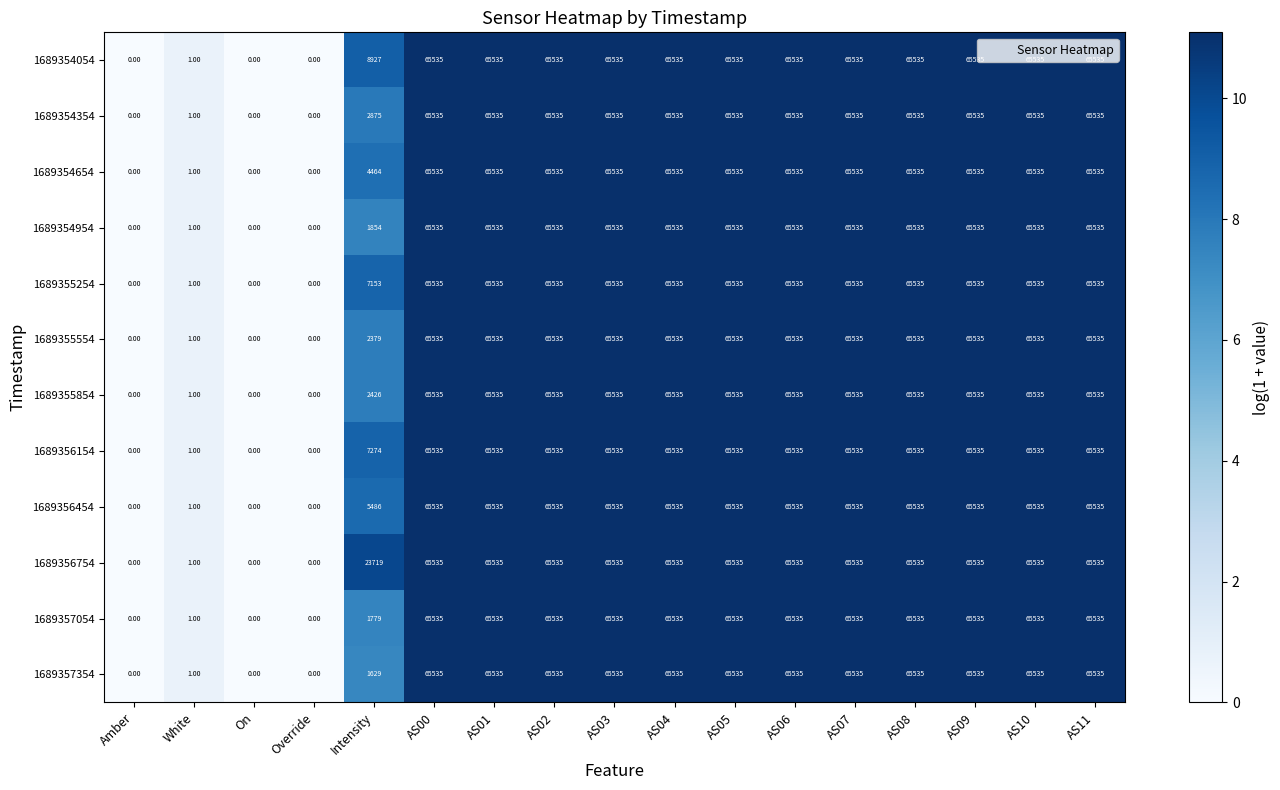

What is the difference between the maximum and minimum values in the 1689357354 series?

65535